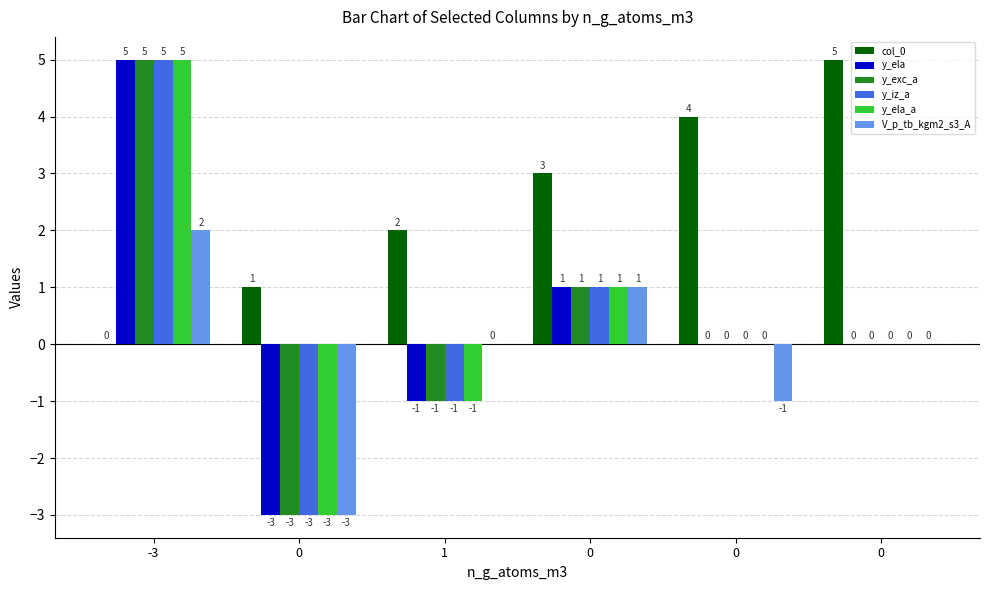

Are the bars horizontal?

No